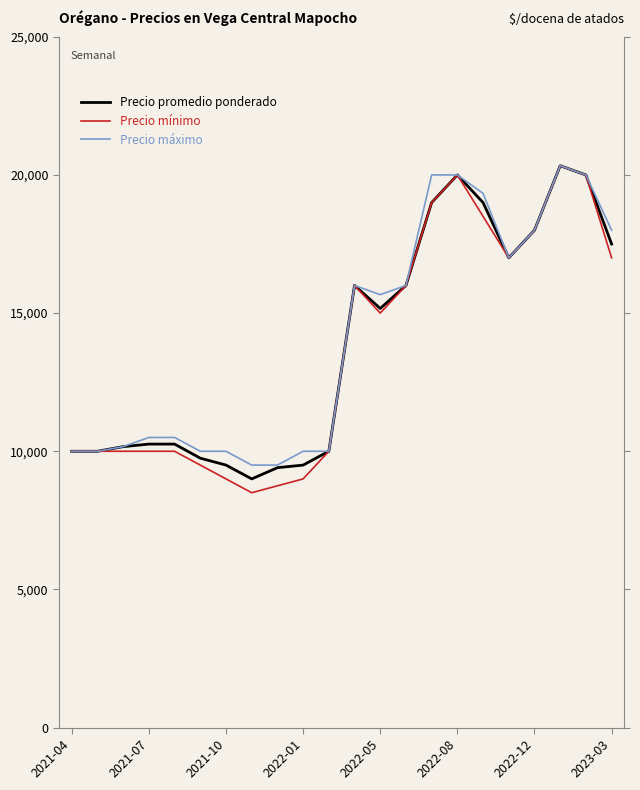

What is the maximum value for Precio promedio ponderado?

20333